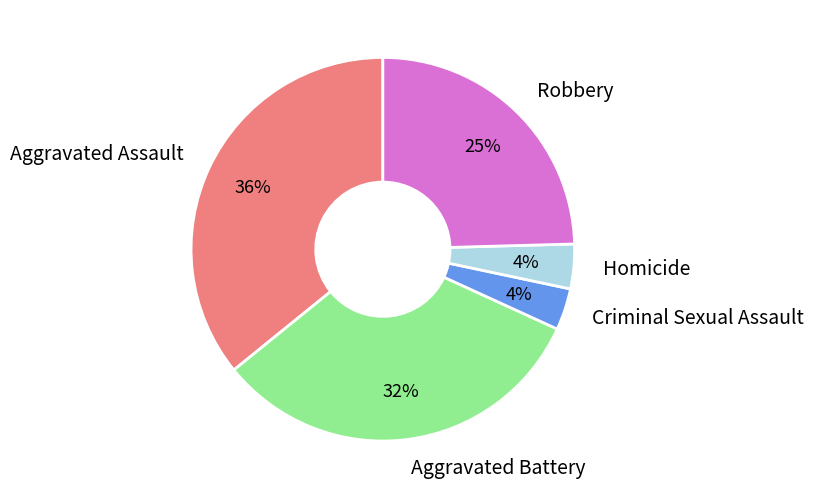

To the nearest percent, what is the difference between the Robbery and Homicide slice percentages?

21%